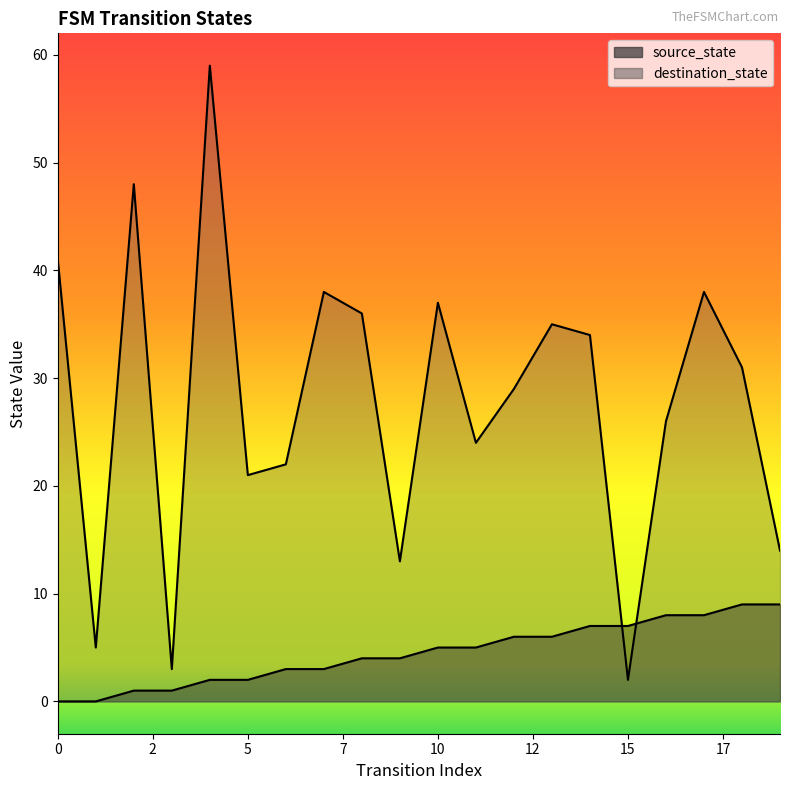

List the labels in order of source_state value, largest first.

18, 19, 16, 17, 14, 15, 12, 13, 10, 11, 8, 9, 6, 7, 4, 5, 2, 3, 0, 1